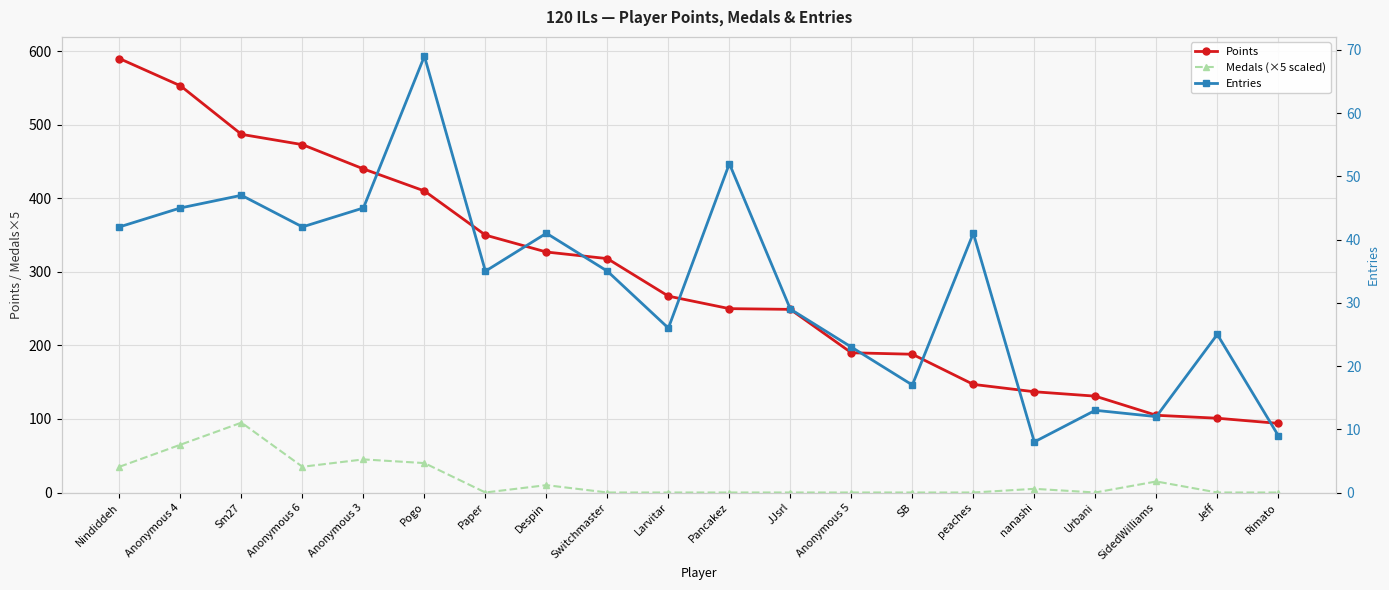

What are all the series names shown in the legend?

Points, Medals (×5 scaled), Entries